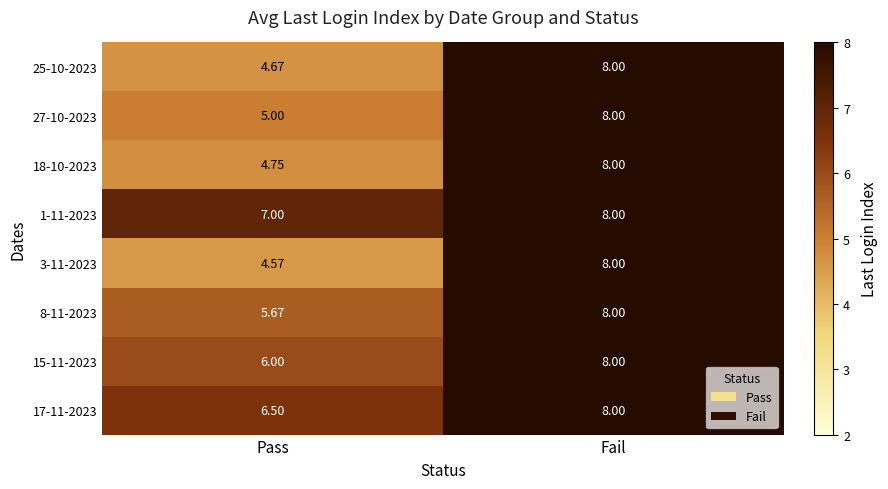

At which label is 3-11-2023 closest to 6?

Pass